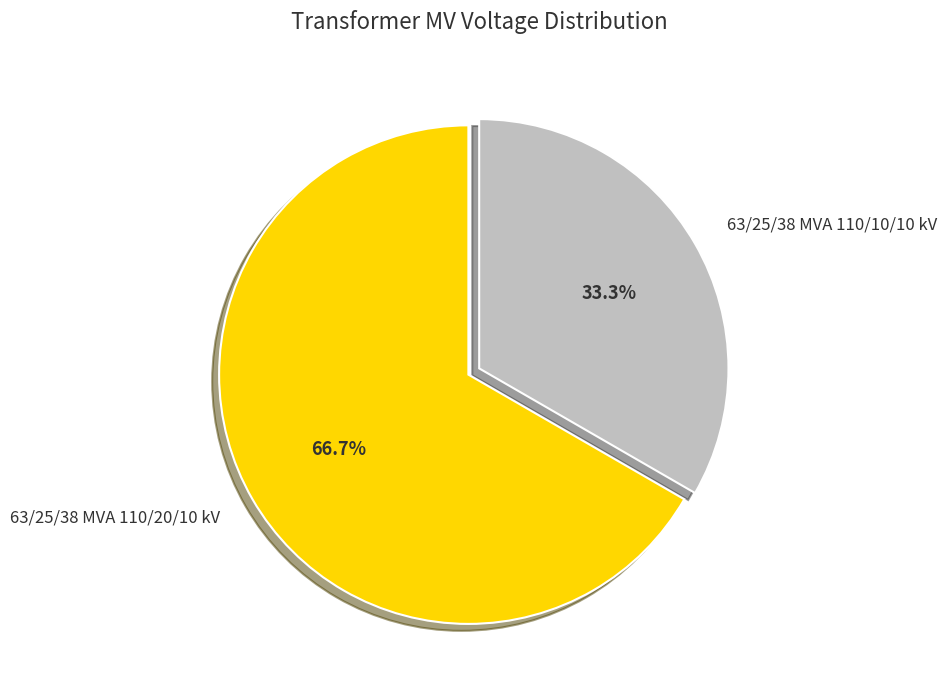

To the nearest percent, what portion does 63/25/38 MVA 110/10/10 kV represent?

33%